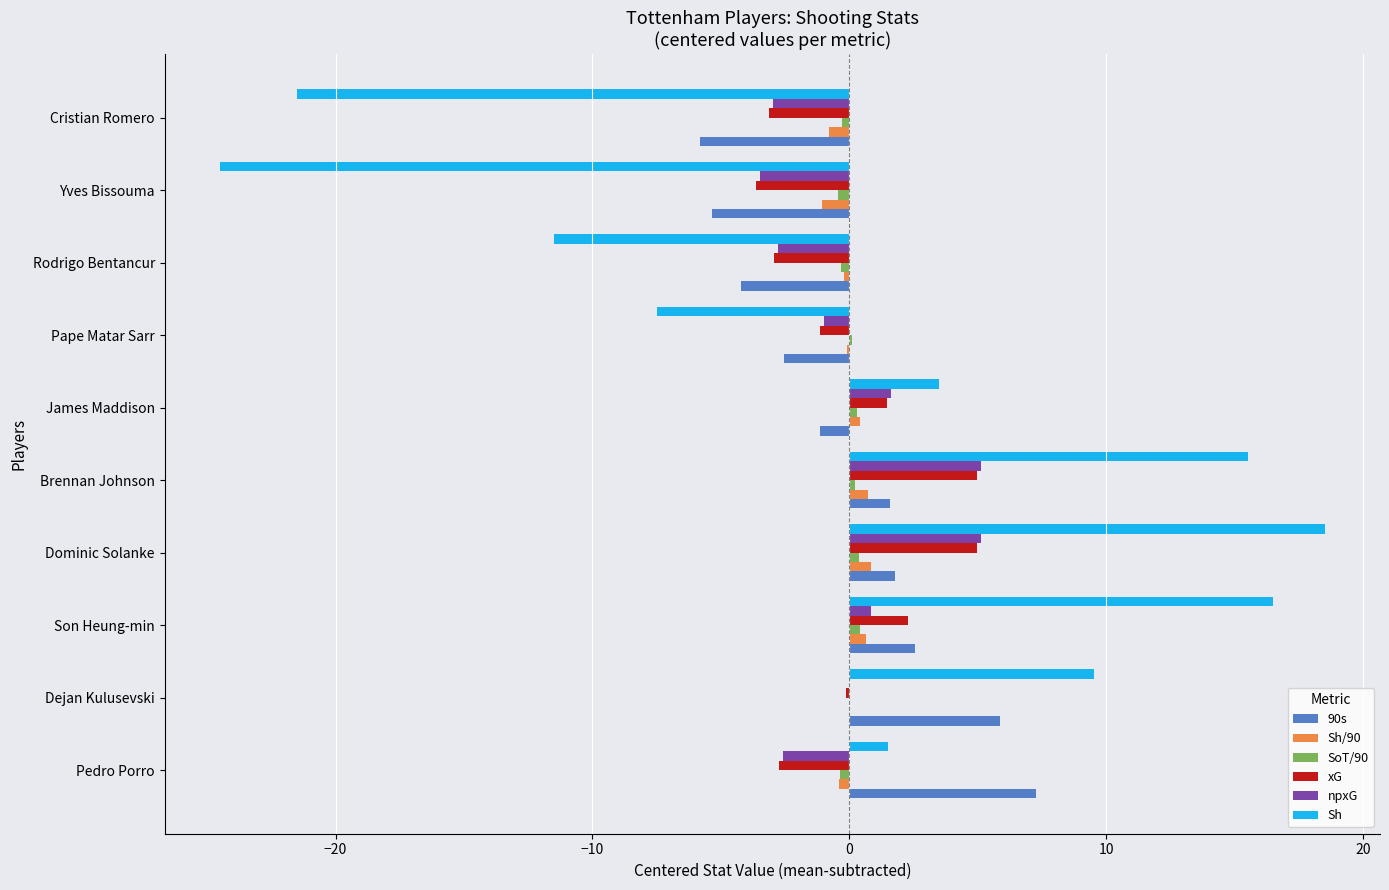

Is the value of xG at James Maddison greater than the value of npxG at Pedro Porro?

Yes